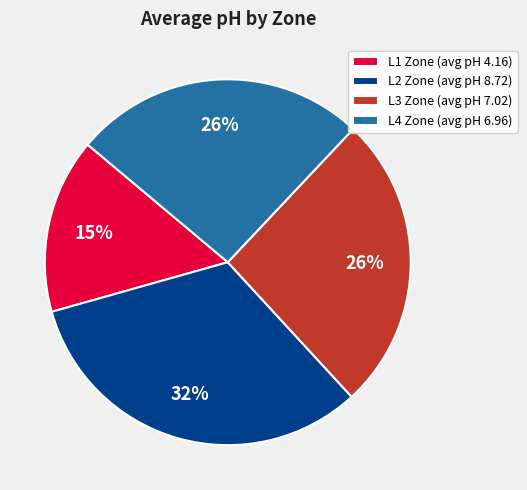

What percentage is the L1 Zone (avg pH 4.16) slice, to the nearest percent?

15%